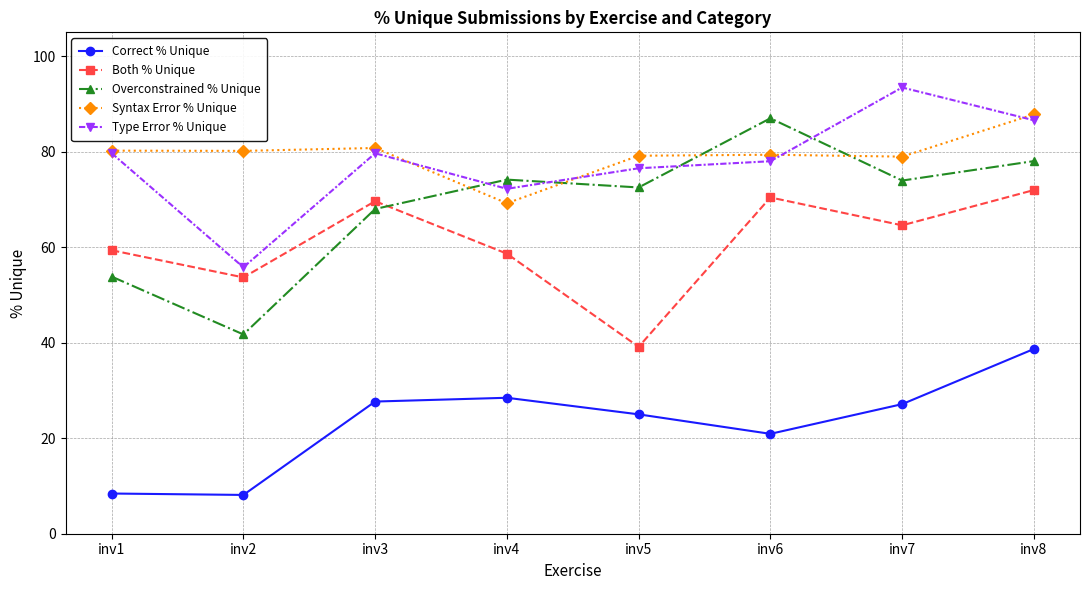

At which category is the sum across all series the highest?

inv8